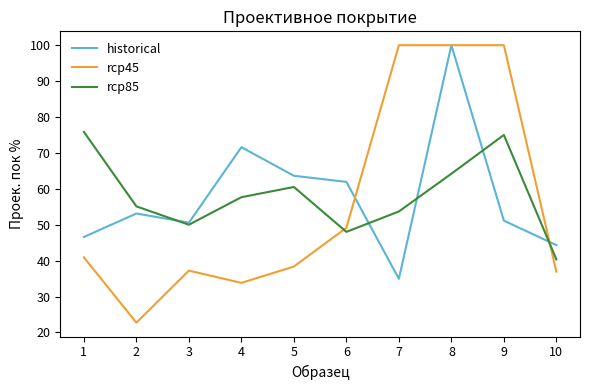

Between 7 and 8, which series saw the biggest shift?

historical